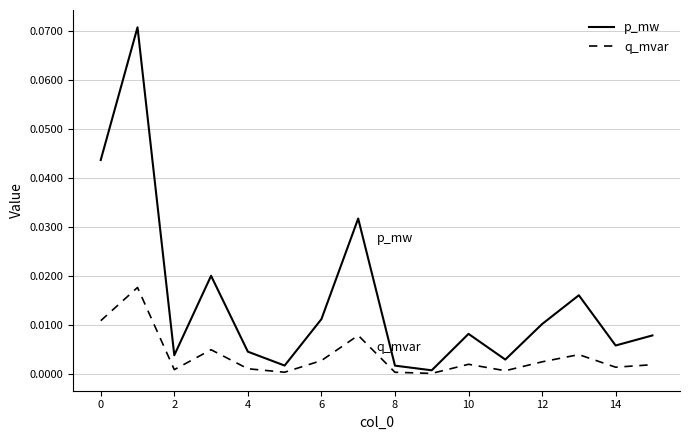

Which series has the largest range (max minus min)?

p_mw